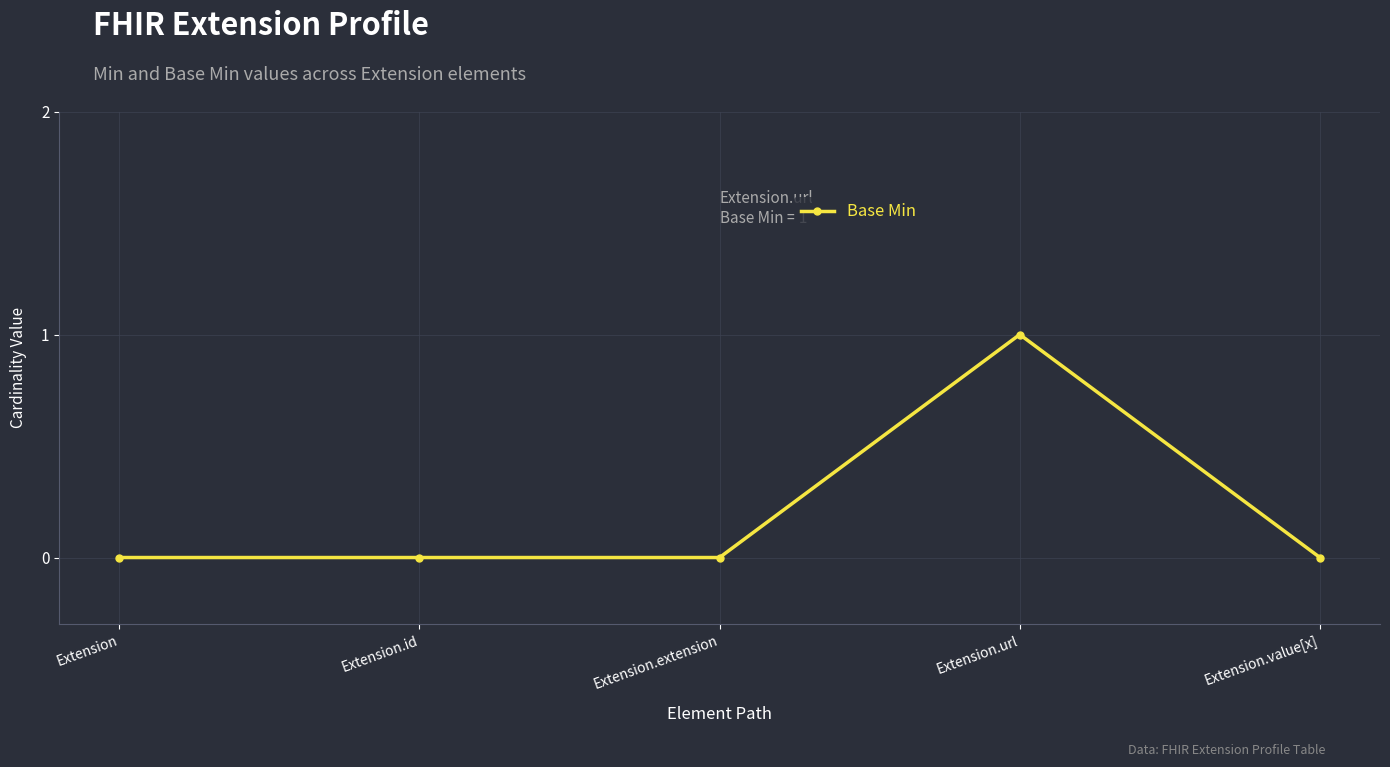

What is the label of the 3rd point from the left?

Extension.extension